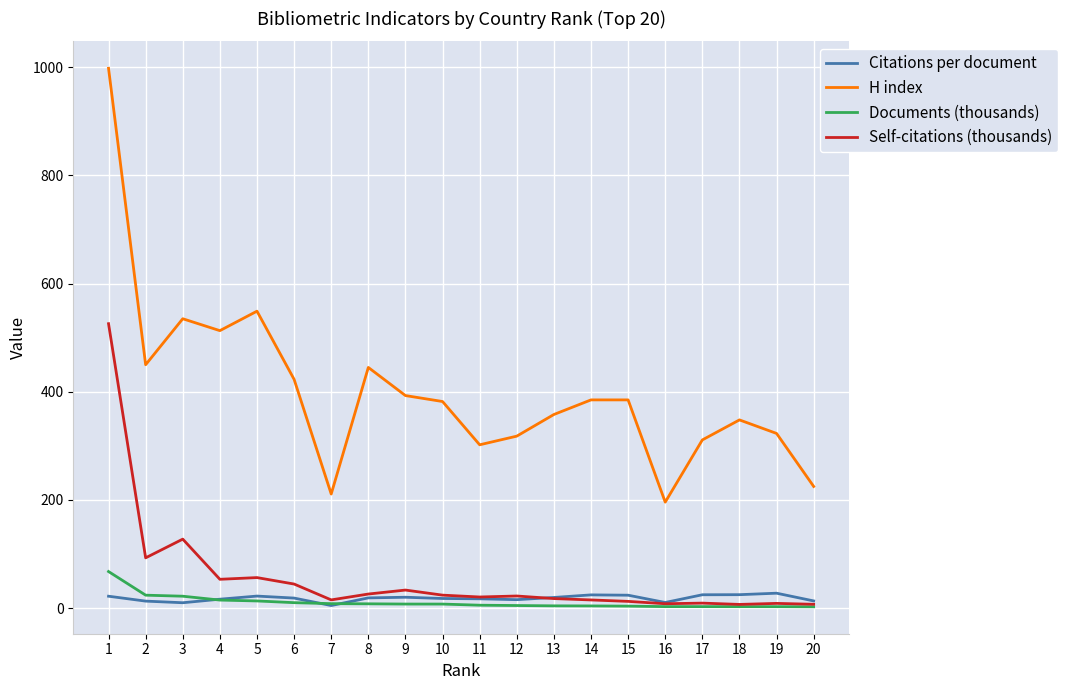

True or false: Documents (thousands) and H index intersect in this chart.

False